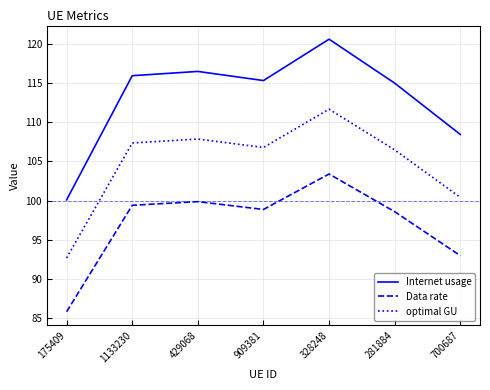

The Internet usage series shows 115.3 at 909381. True or false?

True